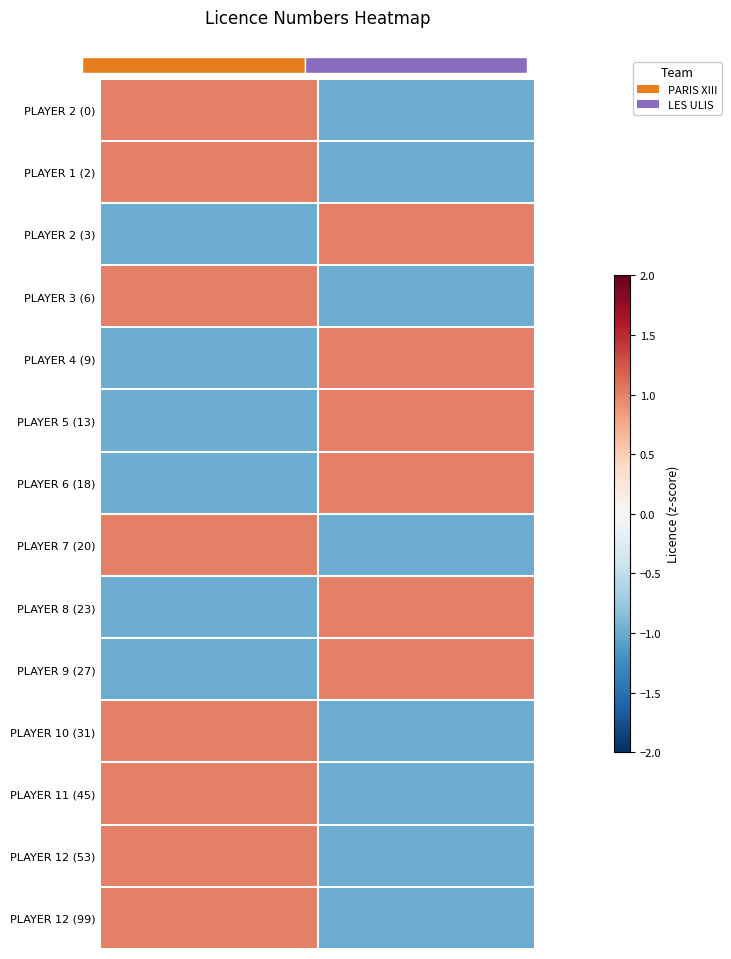

Is the value of PLAYER 12 (53) at LES ULIS greater than the value of PLAYER 2 (0) at LES ULIS?

No